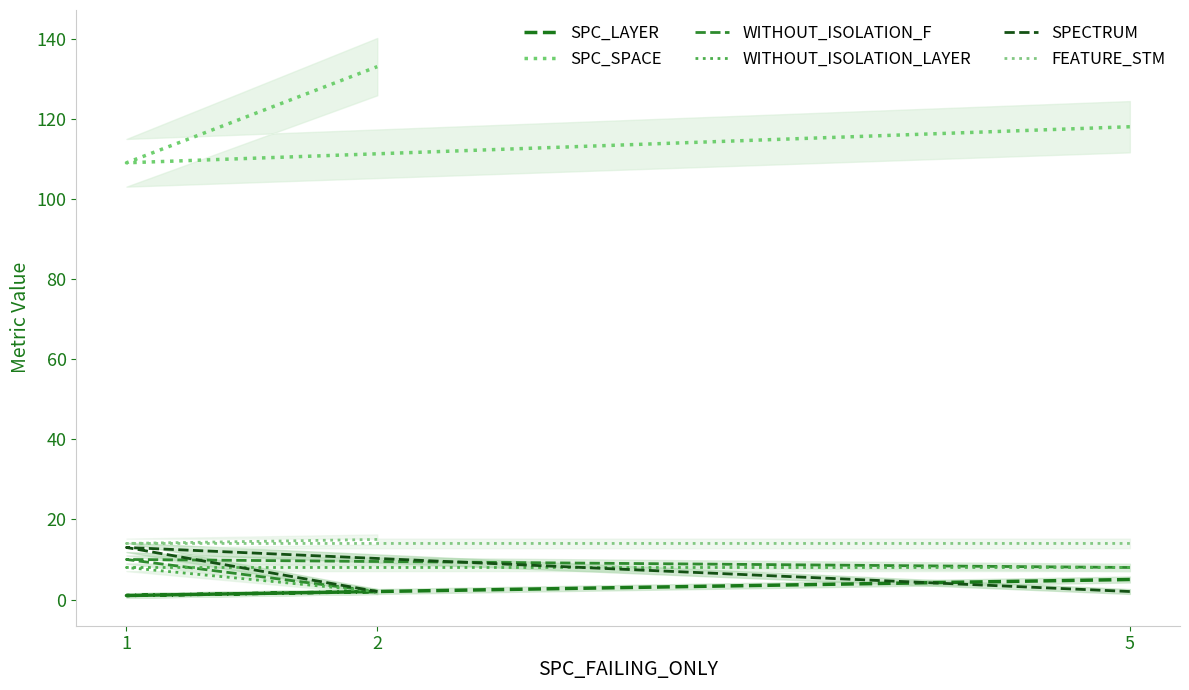

How many data points in SPECTRUM are above 2?

1